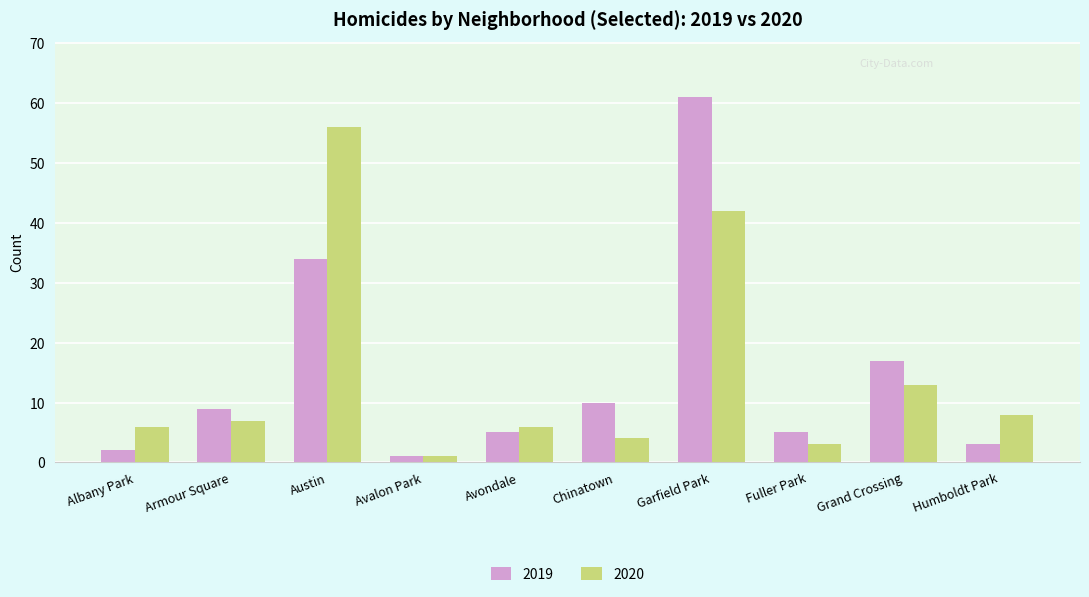

What position from the left is Armour Square?

2